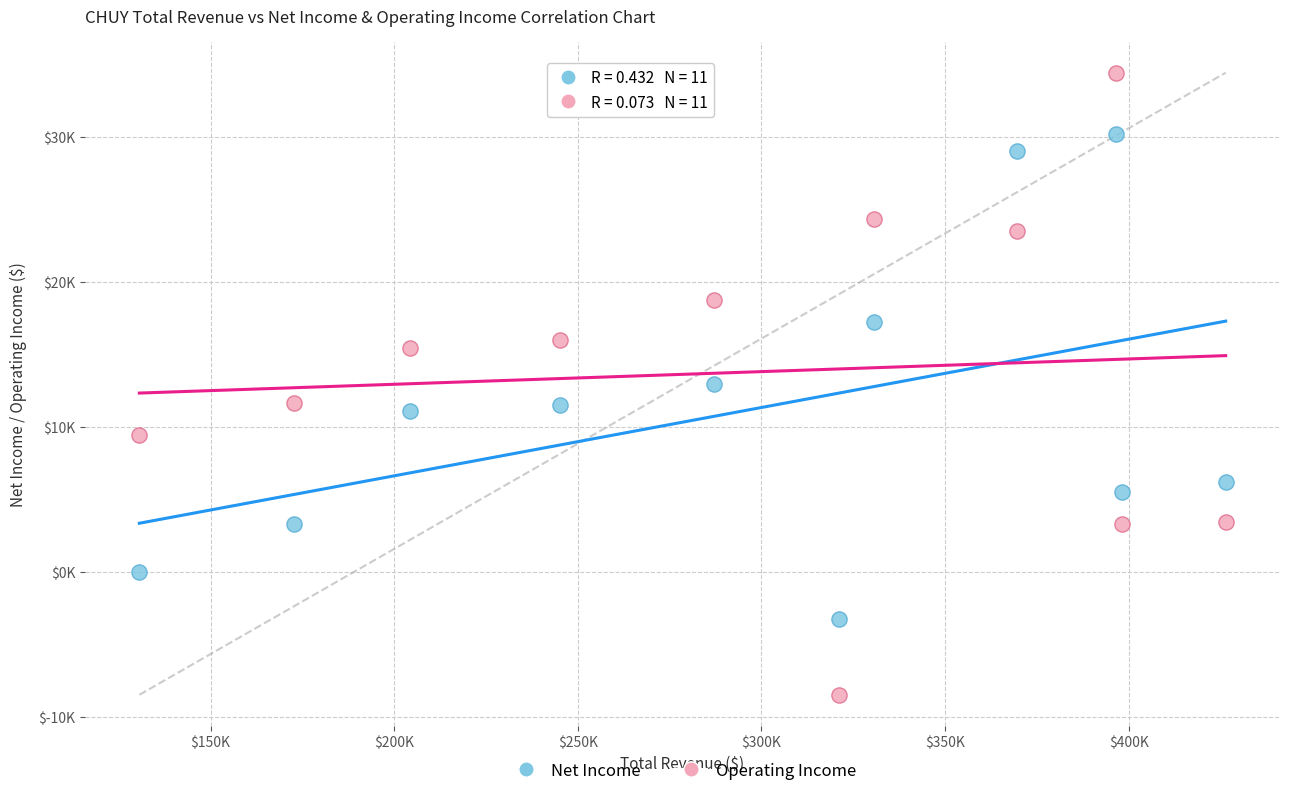

Which series contains the highest Y value?

Operating Income